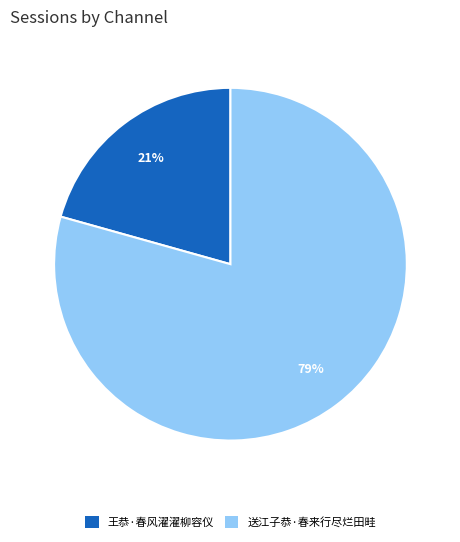

How many slices are in this pie chart?

2